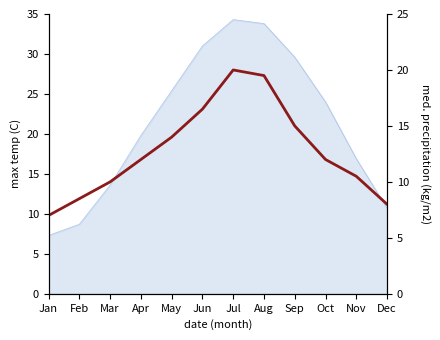

How many points are higher than both their immediate neighbors (excluding endpoints)?

1